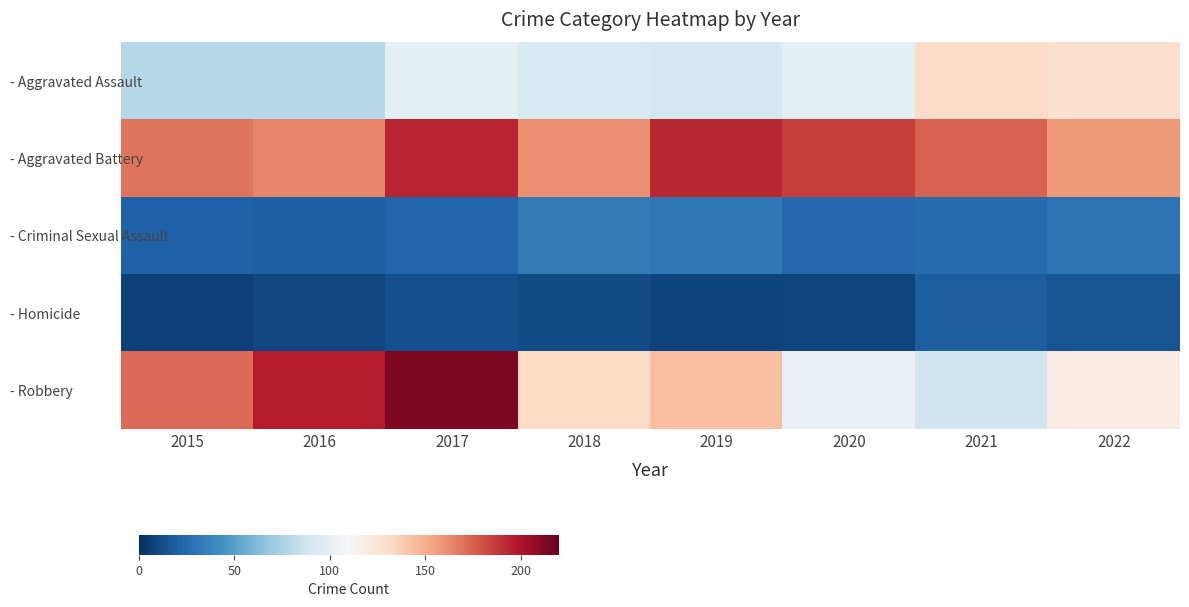

Reading left to right, transcribe all the data shown in this chart.

- Aggravated Assault: 2015=79	2016=79	2017=99	2018=93	2019=91	2020=99	2021=131	2022=128
- Aggravated Battery: 2015=169	2016=164	2017=194	2018=160	2019=193	2020=186	2021=175	2022=157
- Criminal Sexual Assault: 2015=21	2016=20	2017=23	2018=33	2019=31	2020=24	2021=25	2022=29
- Homicide: 2015=7	2016=10	2017=13	2018=12	2019=8	2020=9	2021=19	2022=15
- Robbery: 2015=172	2016=196	2017=213	2018=132	2019=143	2020=102	2021=88	2022=119